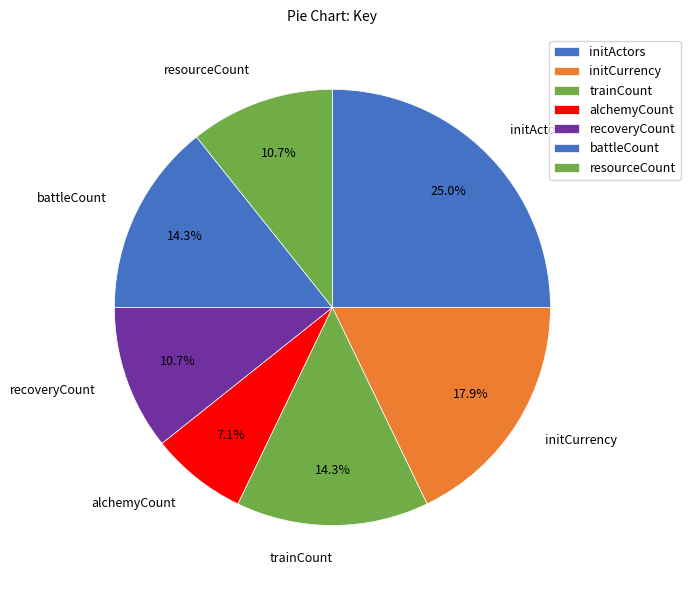

Which category has the smallest portion of the pie?

alchemyCount